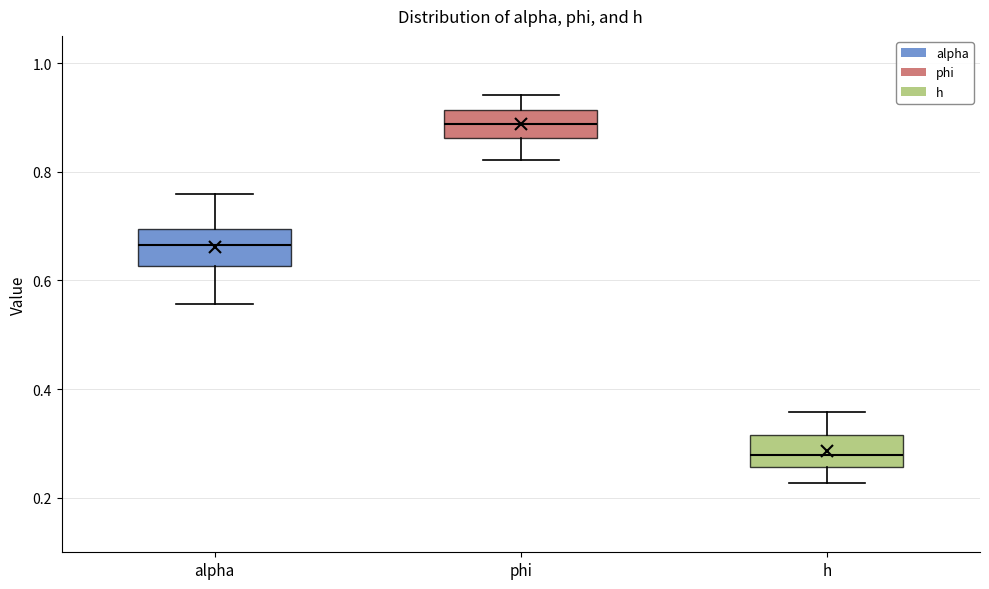

Where does the lower whisker of the box for alpha end on the y-axis? The values are not printed on the chart, so give them approximately, as read against the axis.

0.56